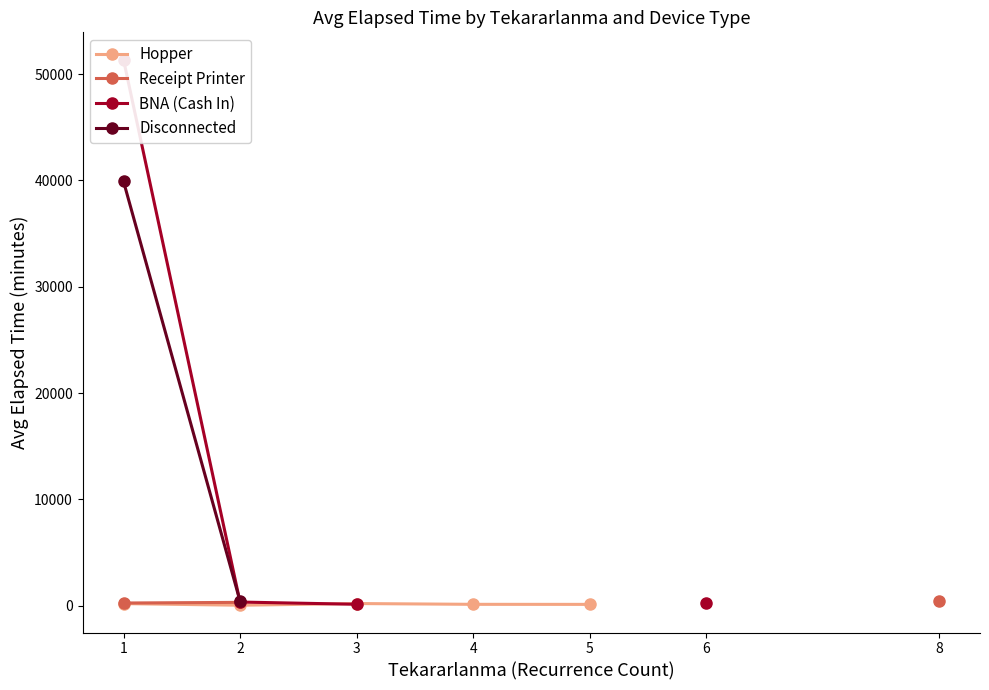

List the series in order of their peak value, highest first.

BNA (Cash In), Disconnected, Receipt Printer, Hopper